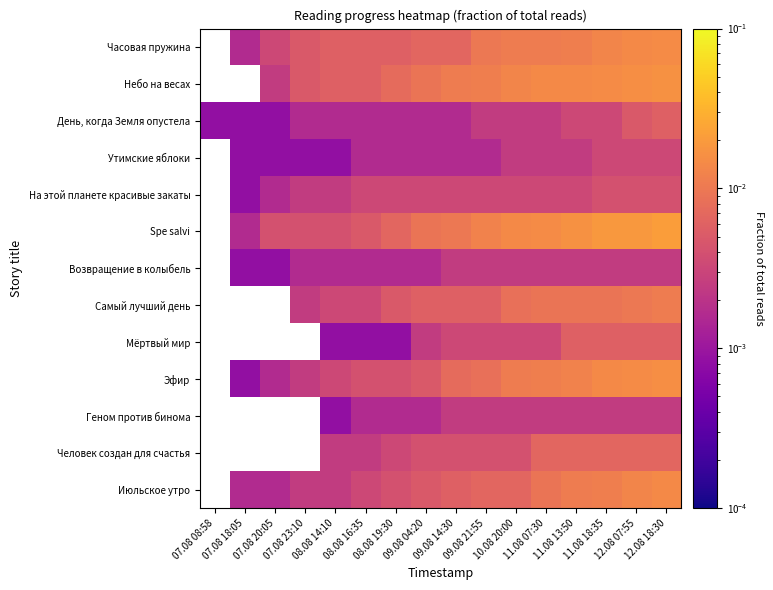

Is the value of На этой планете красивые закаты at 12.08 18:30 greater than the value of Возвращение в колыбель at 11.08 07:30?

Yes